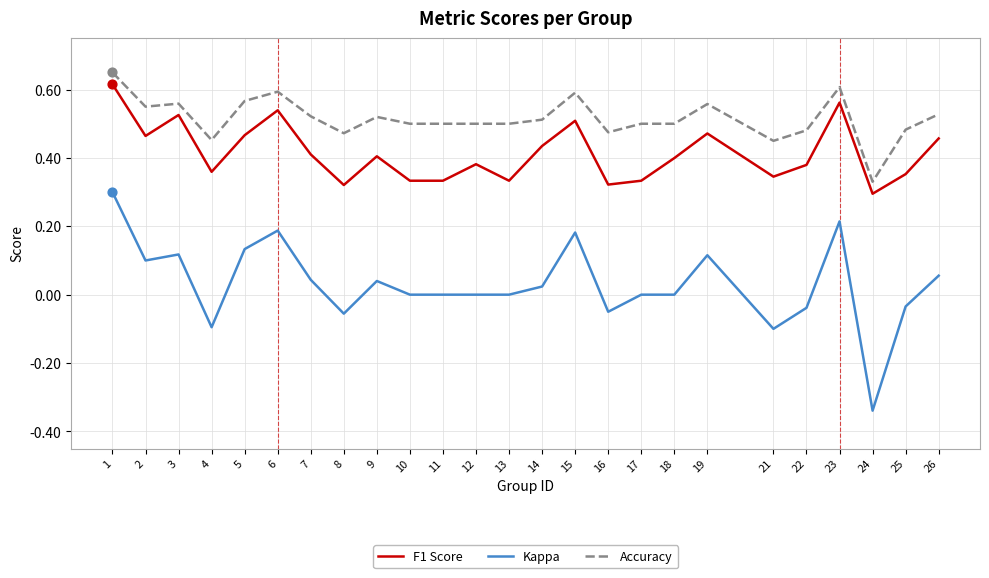

At how many categories does at least one series exceed 0?

25